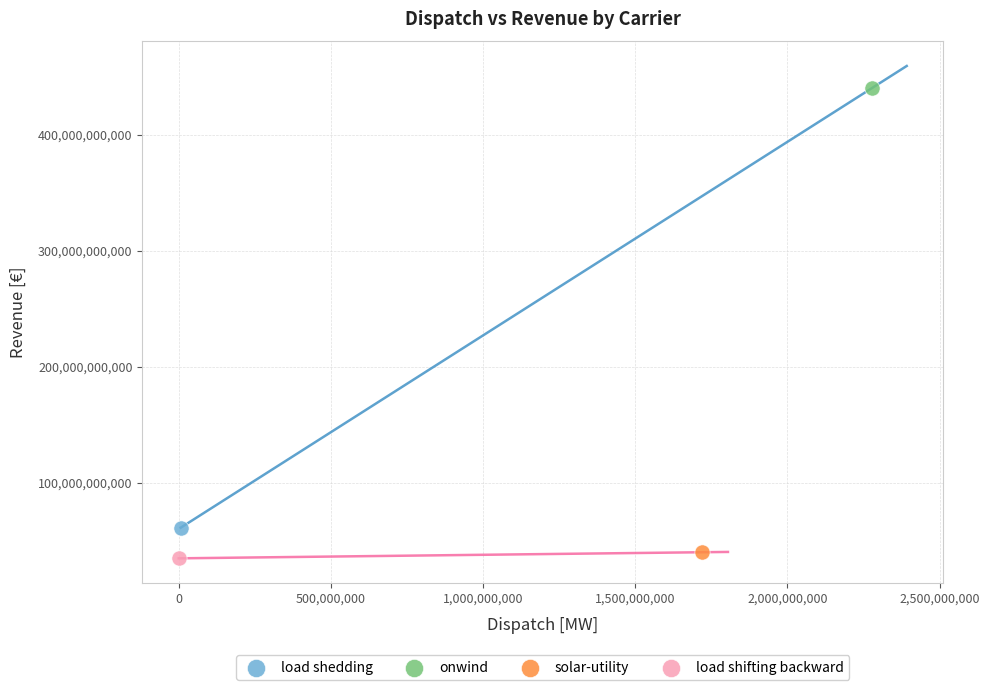

What are all the series names shown in the legend?

load shedding, onwind, solar-utility, load shifting backward